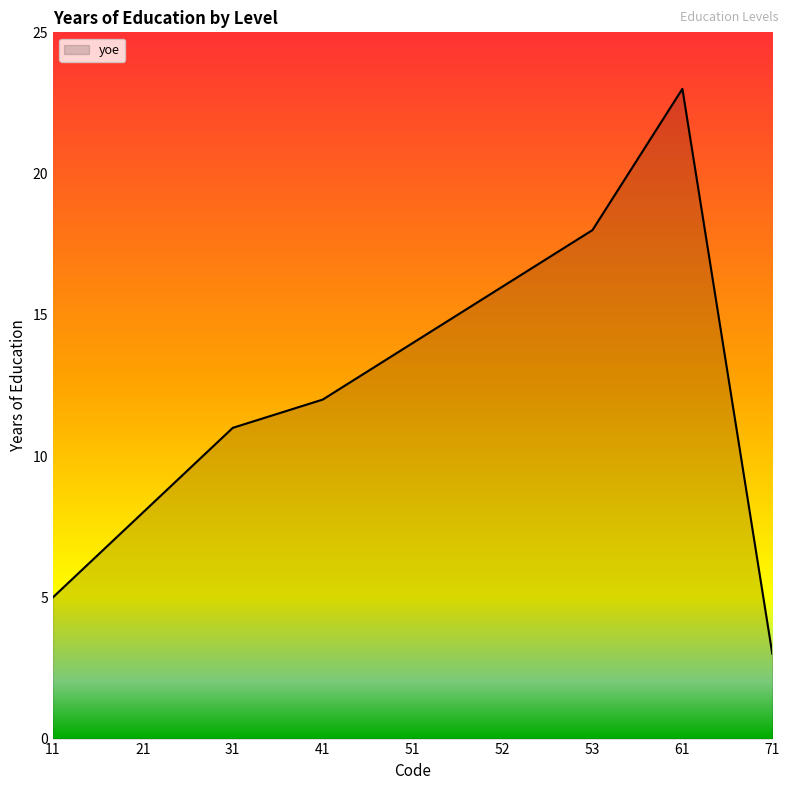

The value at 61 is 23. True or false?

True